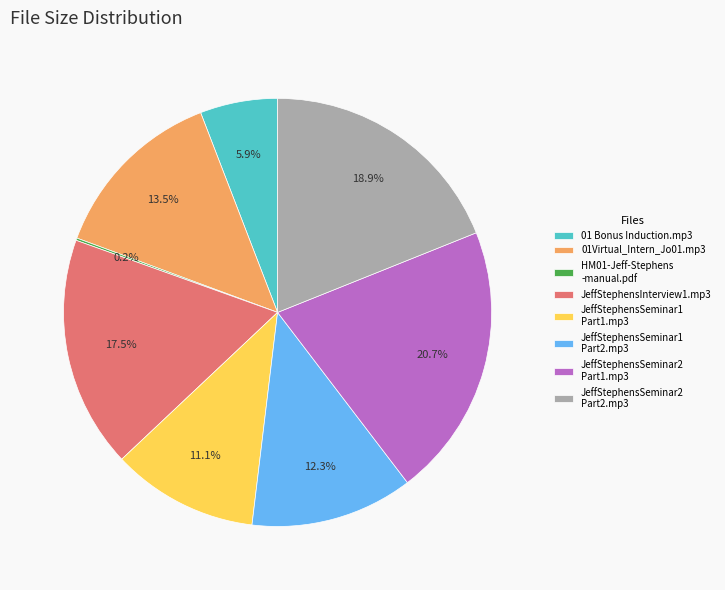

Is there a majority slice in this chart?

No